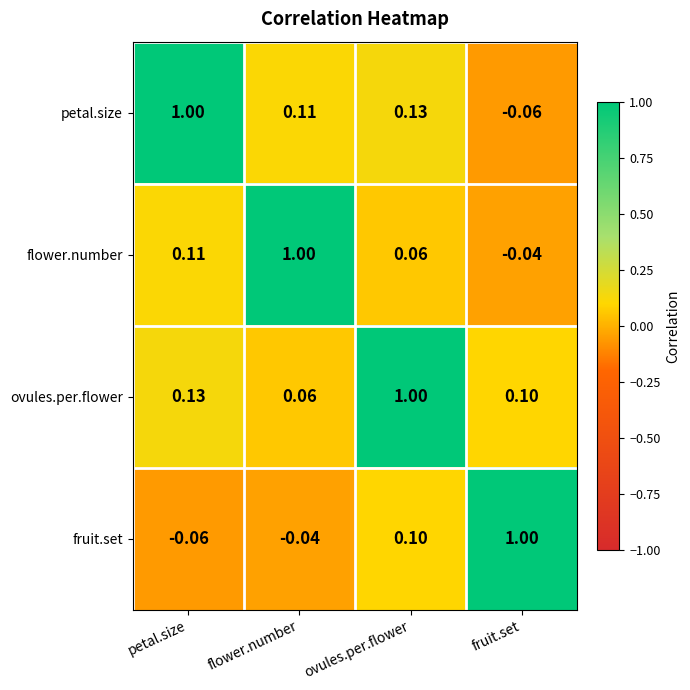

At ovules.per.flower, list the series in order from largest to smallest.

ovules.per.flower, petal.size, fruit.set, flower.number